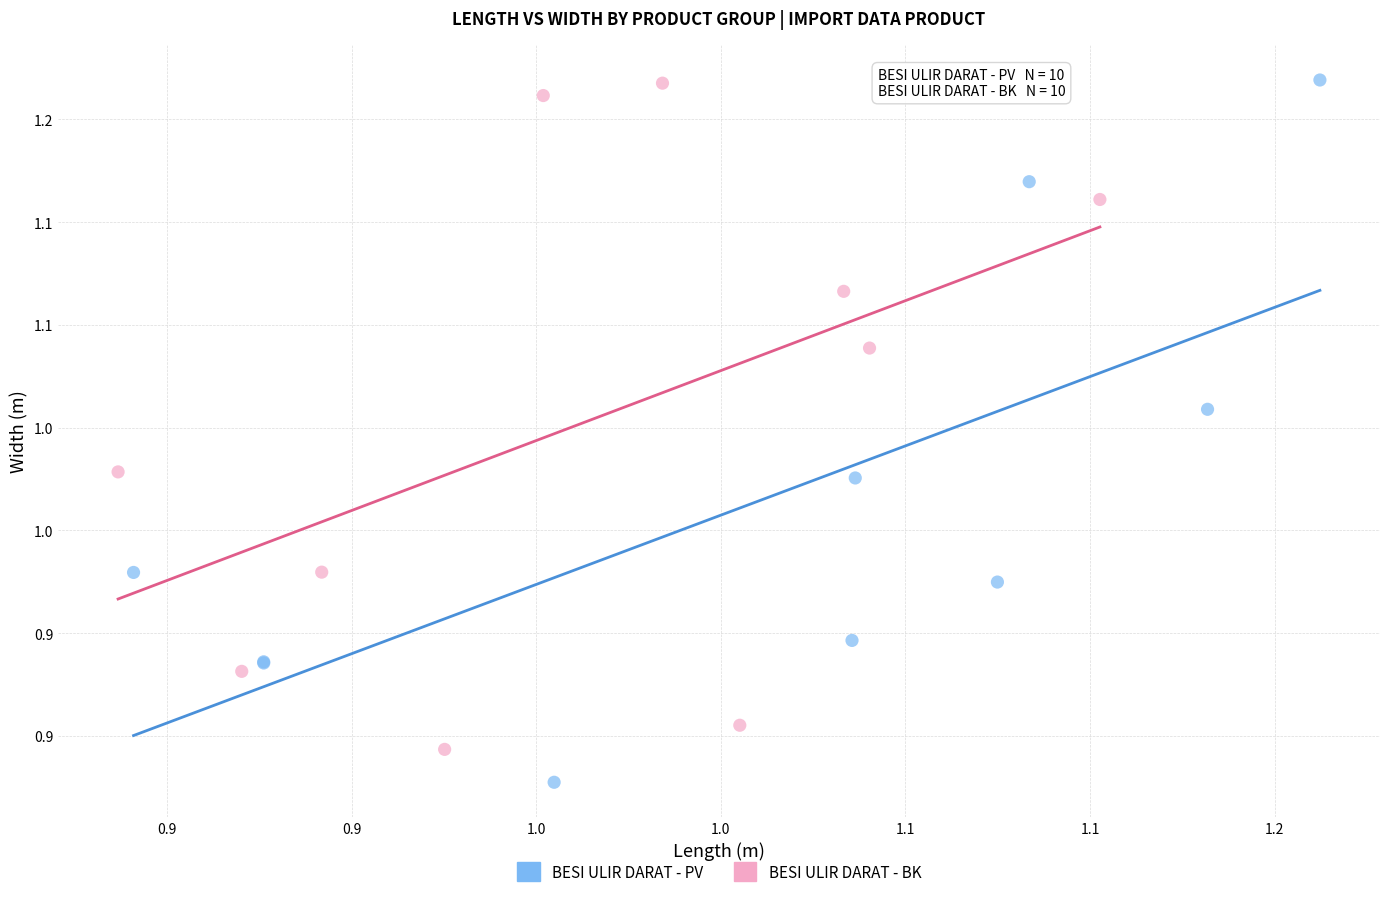

What are all the series names shown in the legend?

BESI ULIR DARAT - PV, BESI ULIR DARAT - BK